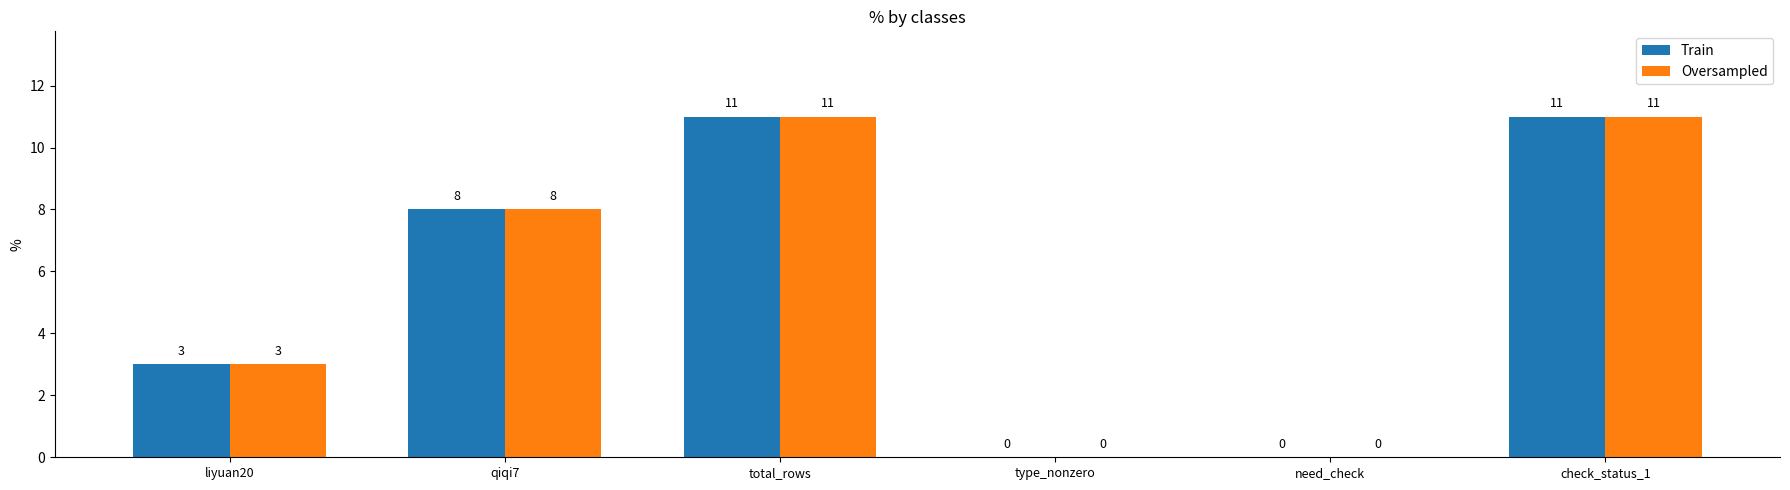

At which label is Train closest to 5?

liyuan20